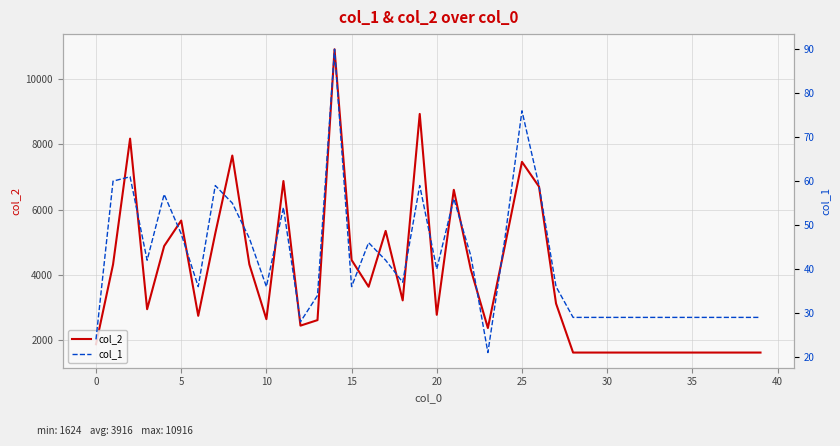

What is the difference between the maximum and minimum values in the col_1 series?

69